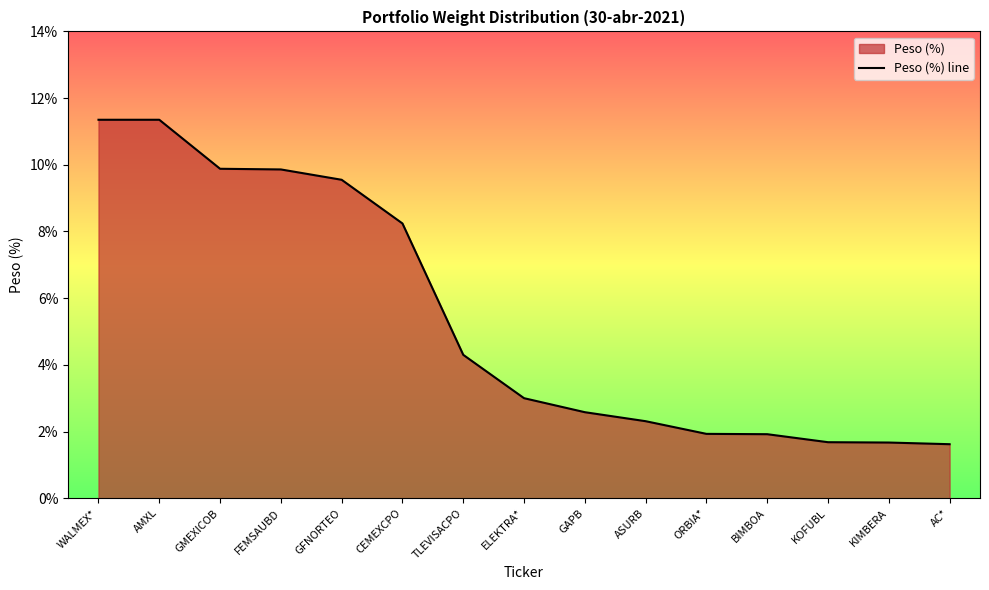

What is the sum of all values?

81.2